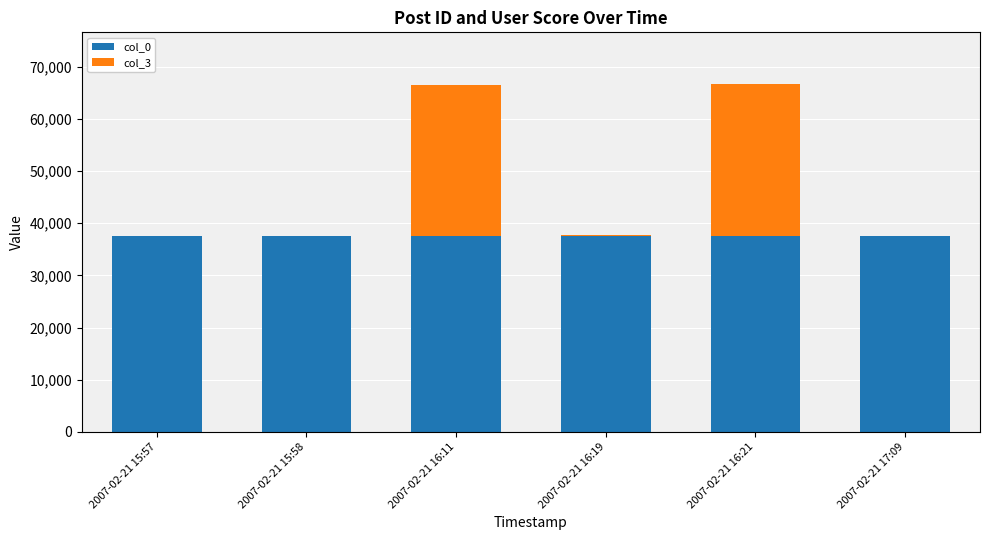

Are the bars grouped side by side (vs. stacked)?

No